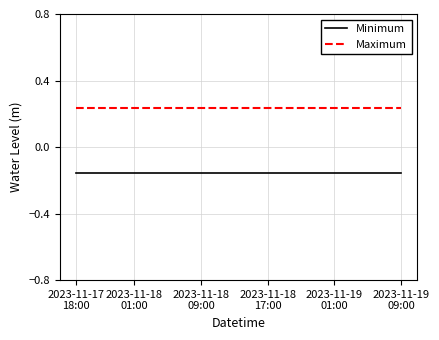

What are all the series names shown in the legend?

Minimum, Maximum